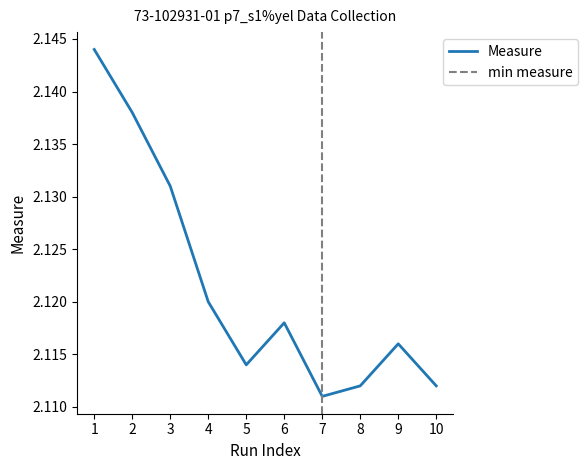

At which label is the value closest to 2?

7